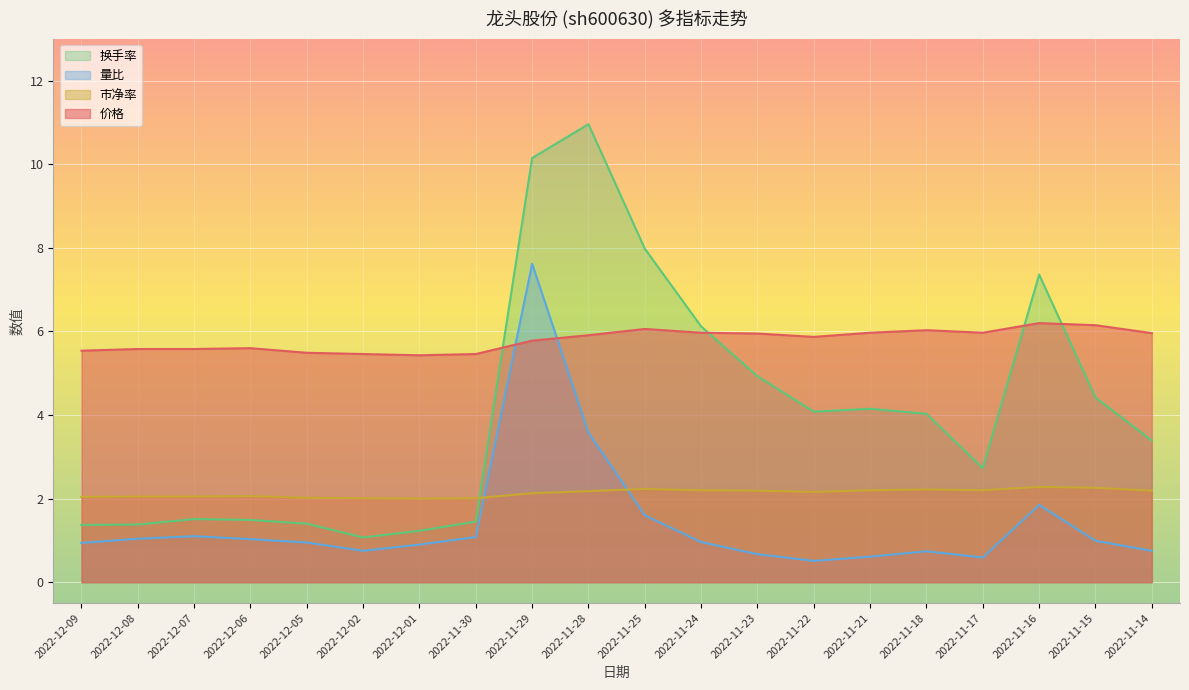

What is the approximate value of 价格 at 2022-11-24?

6.0